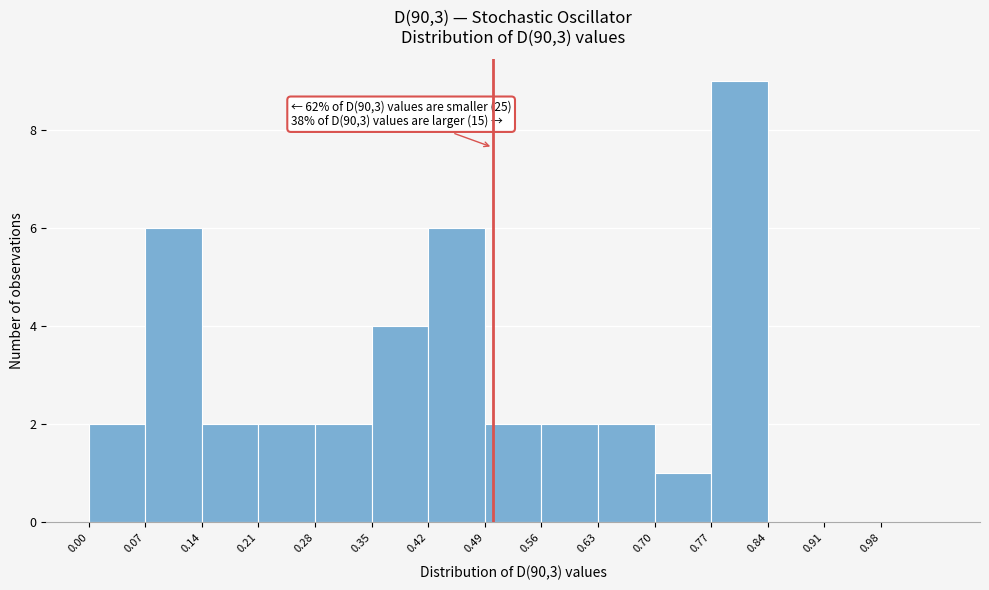

Over which range of the x-axis is the bar tallest?

0.77 to 0.84